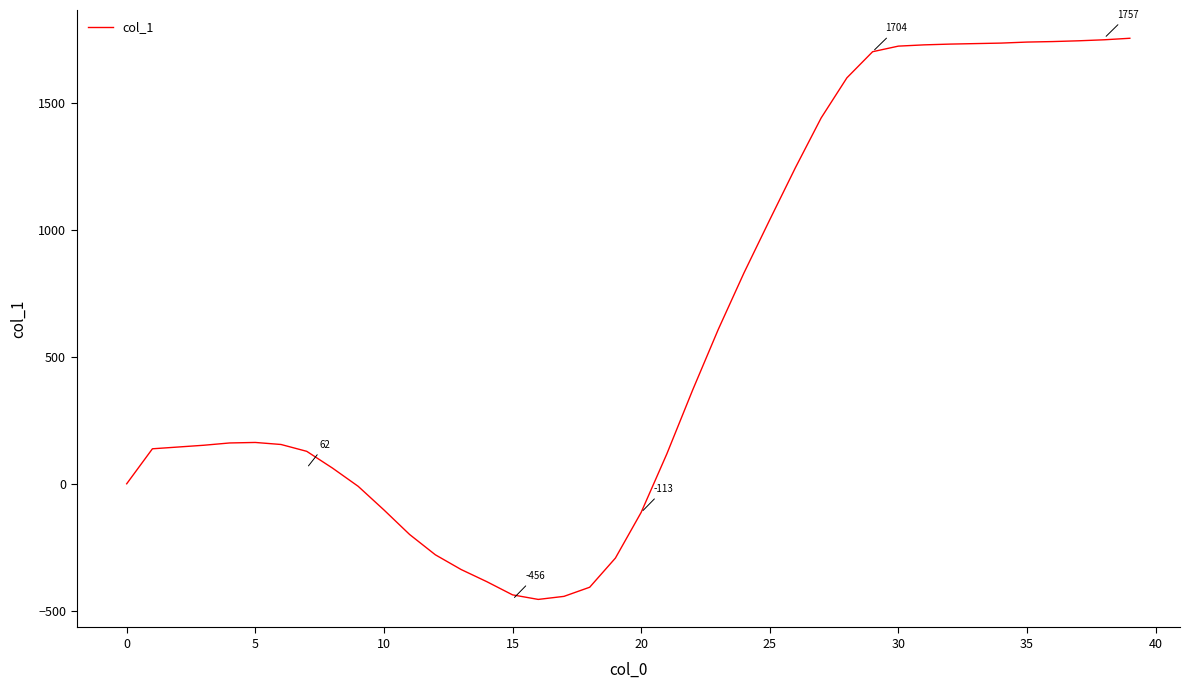

What is the difference between the maximum and minimum values?

2213